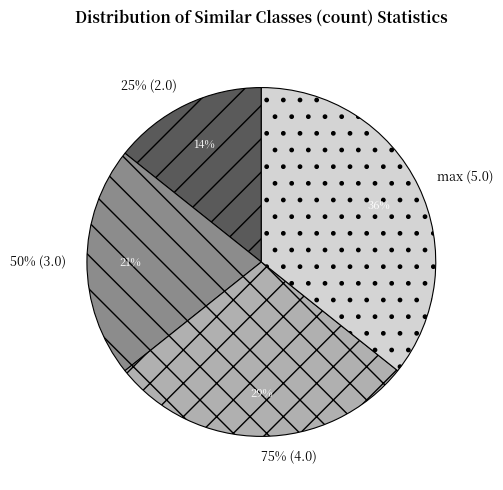

Is it true that 75% (4.0) is 39% of the pie?

False